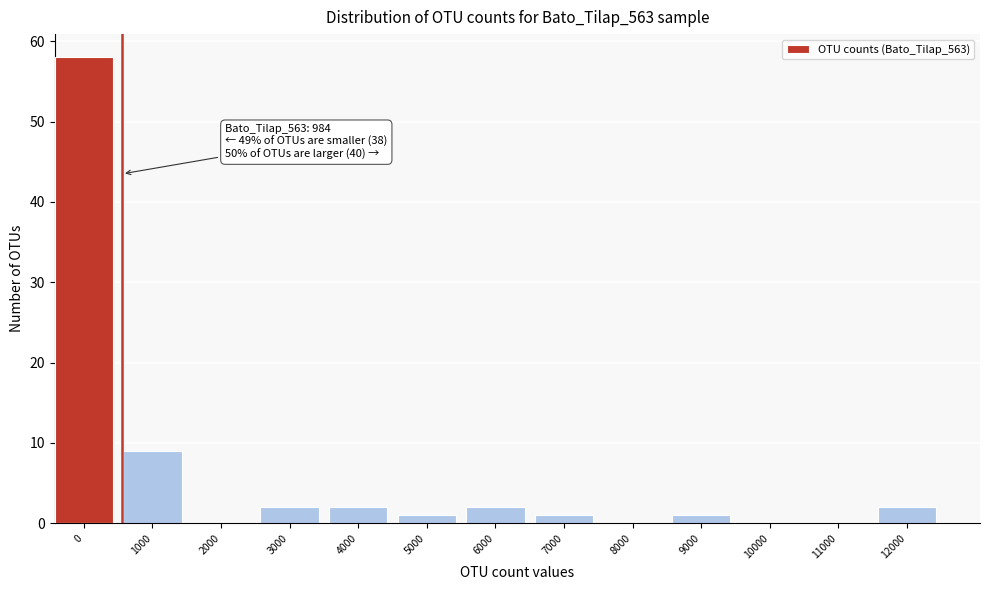

Reading left to right, what are all the values shown in this chart?

0=58	1000=9	2000=0	3000=2	4000=2	5000=1	6000=2	7000=1	8000=0	9000=1	10000=0	11000=0	12000=2